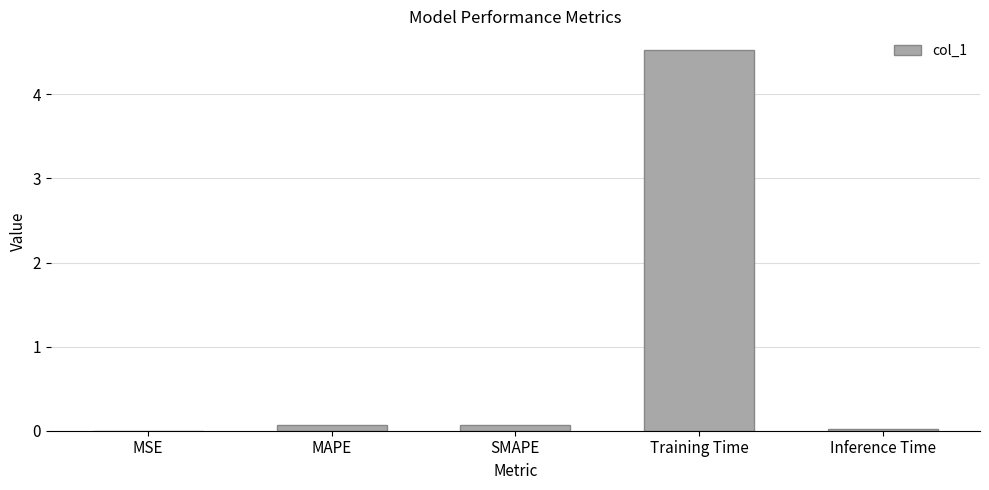

What is the sum of all values?

4.7